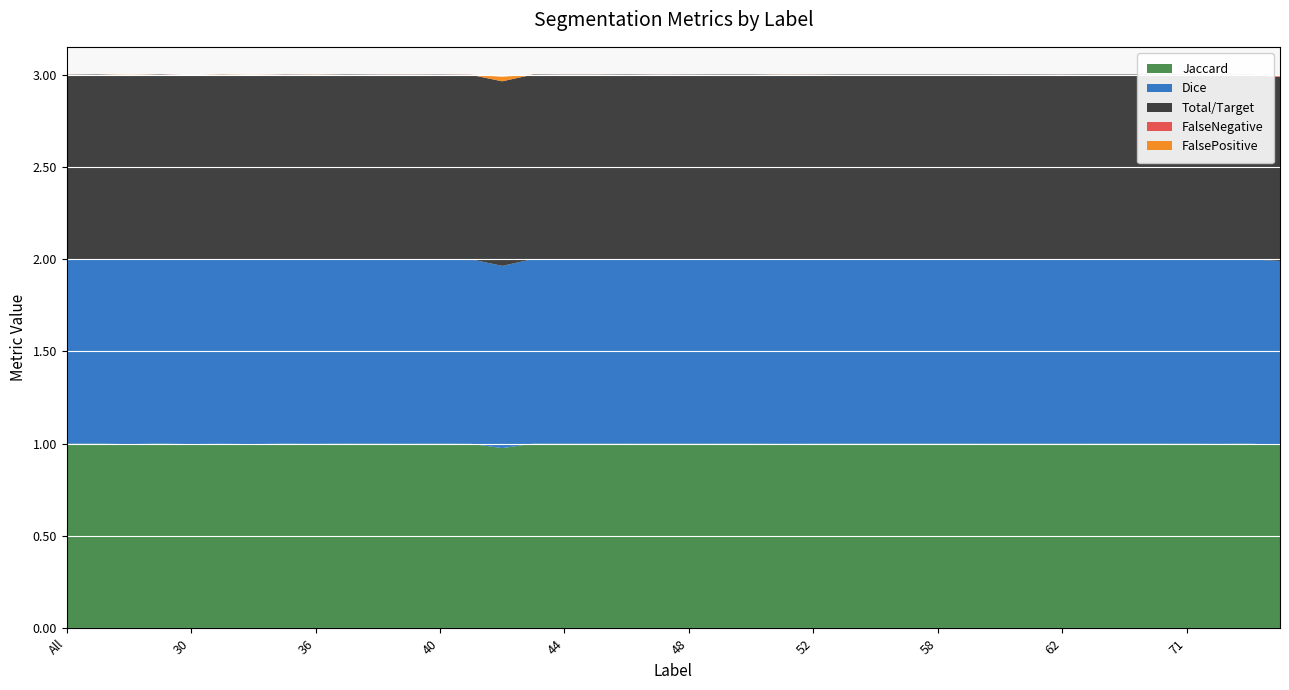

Reading left to right, list all the values displayed in this chart.

Jaccard: 1.0	1.0	1.0	1.0	1.0	1.0	1.0	1.0	1.0	1.0	1.0	1.0	1.0	1.0	1.0	1.0	1.0	1.0	1.0	1.0	1.0	1.0	1.0	1.0	1.0	1.0	1.0	1.0	1.0	1.0	1.0	1.0	1.0	1.0	1.0	1.0	1.0	1.0	1.0	1.0
Dice: 1.0	1.0	1.0	1.0	1.0	1.0	1.0	1.0	1.0	1.0	1.0	1.0	1.0	1.0	1.0	1.0	1.0	1.0	1.0	1.0	1.0	1.0	1.0	1.0	1.0	1.0	1.0	1.0	1.0	1.0	1.0	1.0	1.0	1.0	1.0	1.0	1.0	1.0	1.0	1.0
Total/Target: 1.0	1.0	1.0	1.0	1.0	1.0	1.0	1.0	1.0	1.0	1.0	1.0	1.0	1.0	1.0	1.0	1.0	1.0	1.0	1.0	1.0	1.0	1.0	1.0	1.0	1.0	1.0	1.0	1.0	1.0	1.0	1.0	1.0	1.0	1.0	1.0	1.0	1.0	1.0	1.0
FalseNegative: 0.0	0.0	0.0	0.0	0.0	0.0	0.0	0.0	0.0	0.0	0.0	0.0	0.0	0.0	0.0	0.0	0.0	0.0	0.0	0.0	0.0	0.0	0.0	0.0	0.0	0.0	0.0	0.0	0.0	0.0	0.0	0.0	0.0	0.0	0.0	0.0	0.0	0.0	0.0	0.0
FalsePositive: 0.0	0.0	0.0	0.0	0.0	0.0	0.0	0.0	0.0	0.0	0.0	0.0	0.0	0.0	0.0	0.0	0.0	0.0	0.0	0.0	0.0	0.0	0.0	0.0	0.0	0.0	0.0	0.0	0.0	0.0	0.0	0.0	0.0	0.0	0.0	0.0	0.0	0.0	0.0	0.0